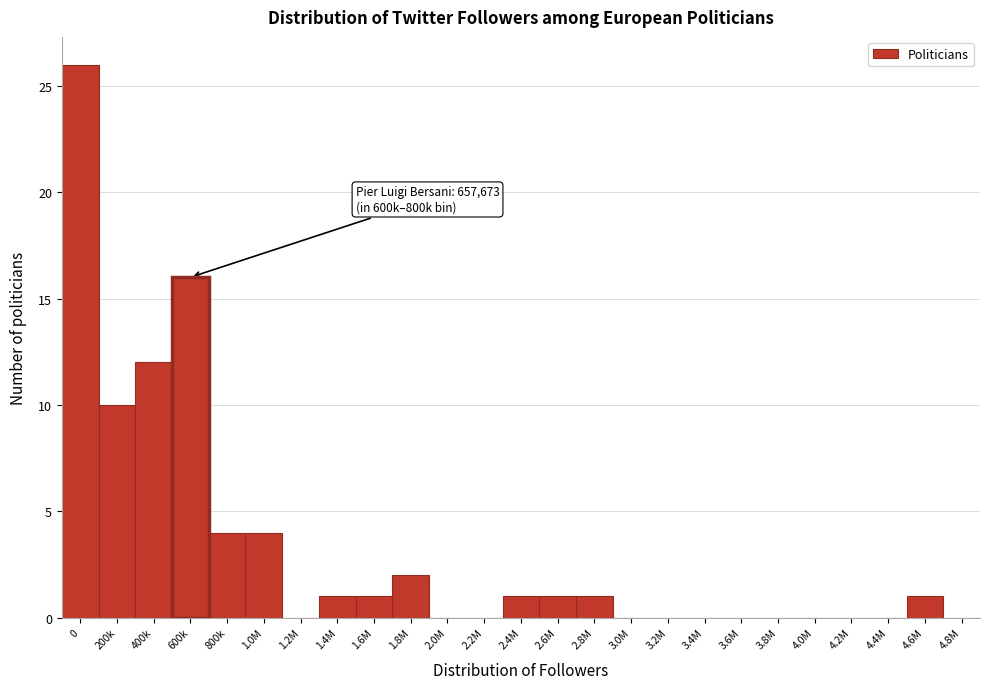

Reading left to right, what are all the values shown in this chart?

0=26	200k=10	400k=12	600k=16	800k=4	1.0M=4	1.2M=0	1.4M=1	1.6M=1	1.8M=2	2.0M=0	2.2M=0	2.4M=1	2.6M=1	2.8M=1	3.0M=0	3.2M=0	3.4M=0	3.6M=0	3.8M=0	4.0M=0	4.2M=0	4.4M=0	4.6M=1	4.8M=0